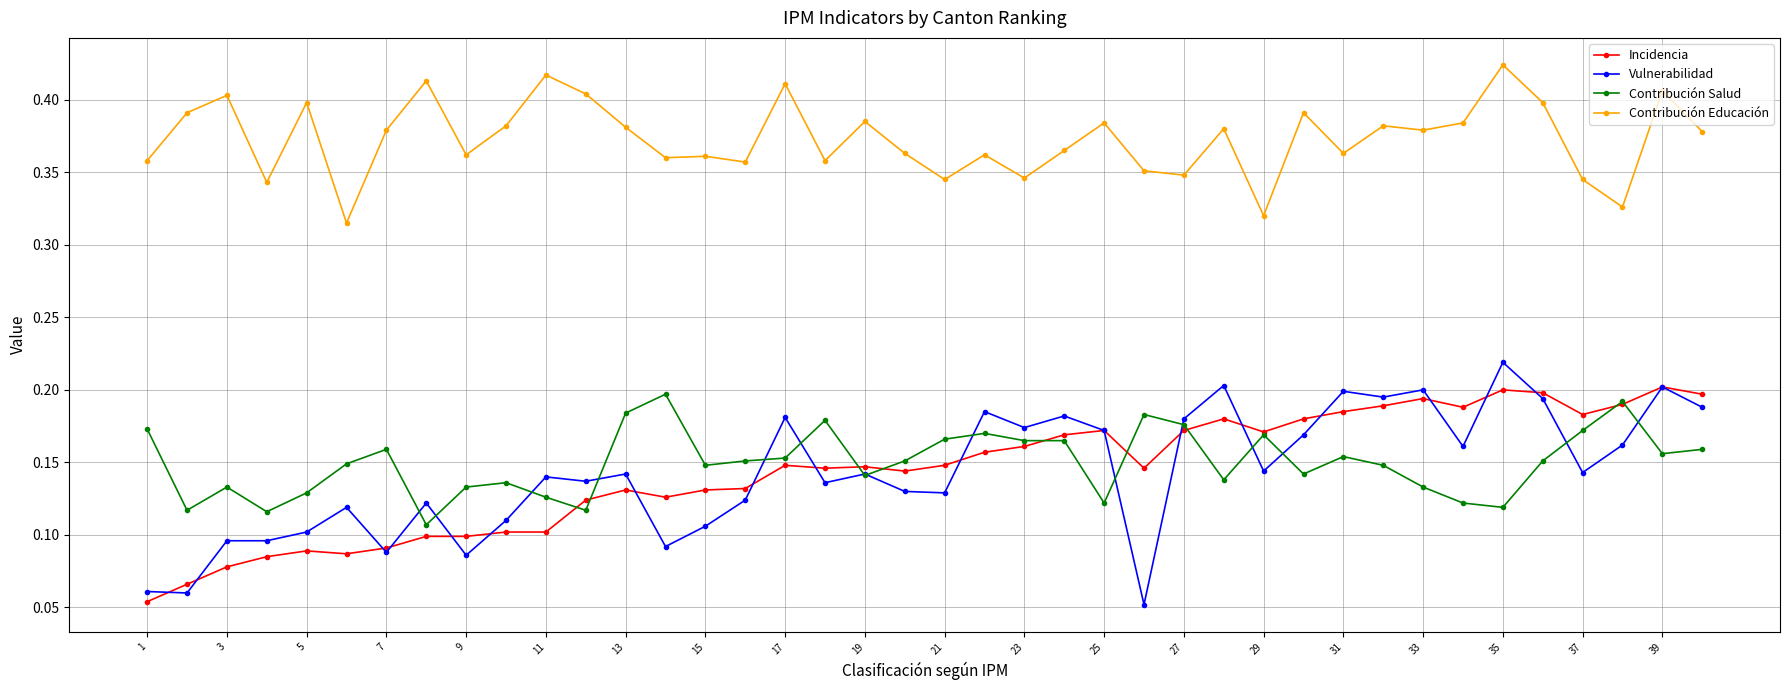

True or false: Contribución Educación has more than 1 interior local peaks.

True